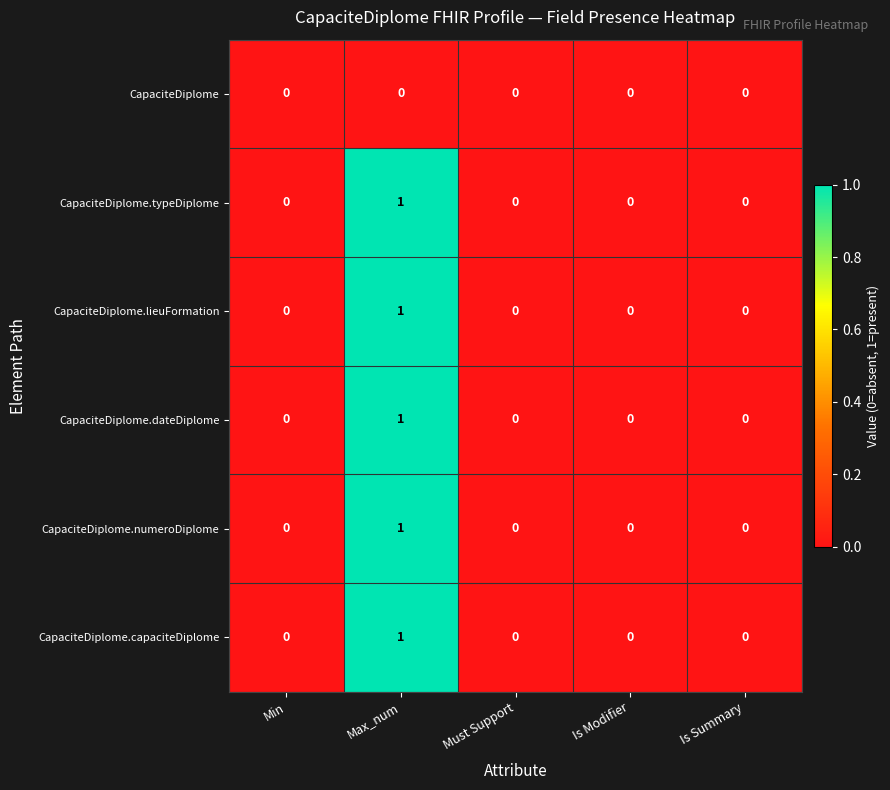

True or false: CapaciteDiplome has a value of 0 at Is Modifier.

True